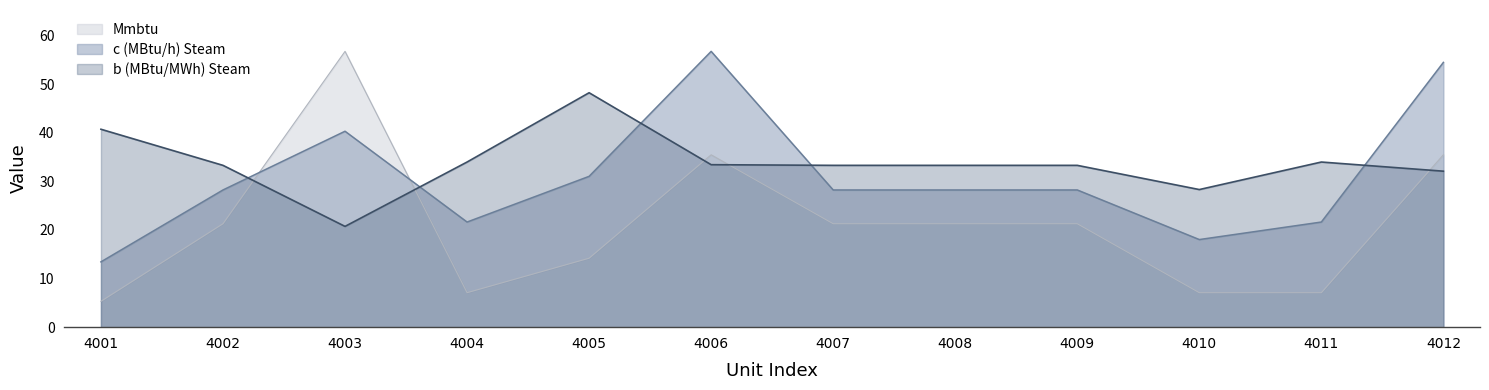

Does the chart have visible grid lines?

No